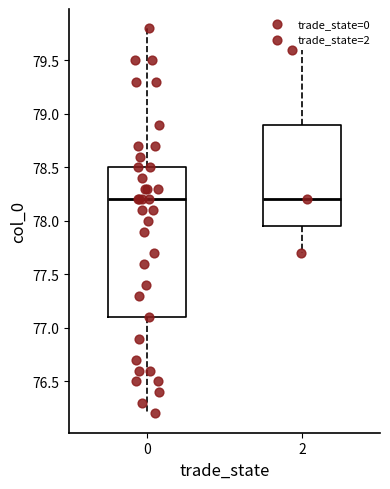

Reading left to right, transcribe this box plot: for each box, give where its median line is, the range the box spans, and where its two whiskers end, as read against the y-axis. The values are not printed on the chart, so give them approximately, as read against the axis.

0: median 78.20, box 77.10 to 78.50, whiskers 76.20 to 79.80
2: median 78.20, box 77.95 to 78.90, whiskers 77.70 to 79.60